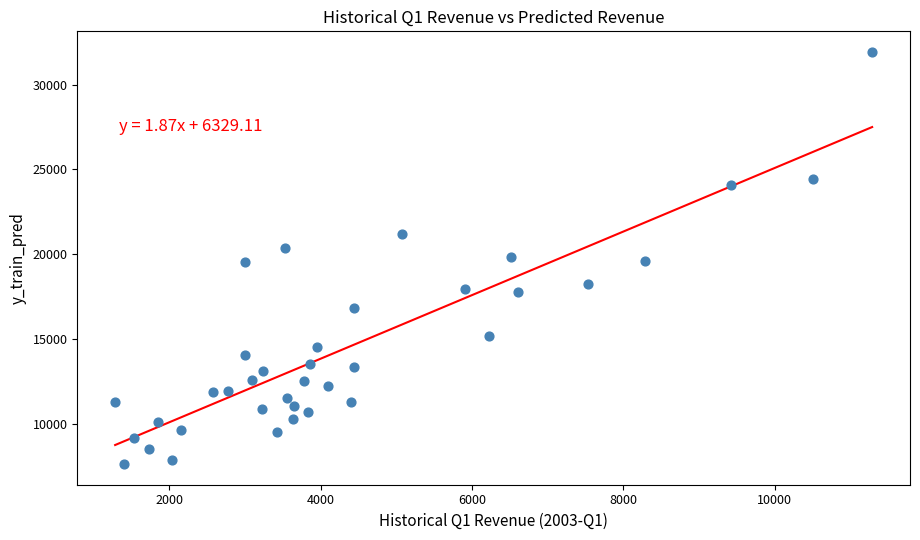

What is the range of X values (max minus min)?

10006.0